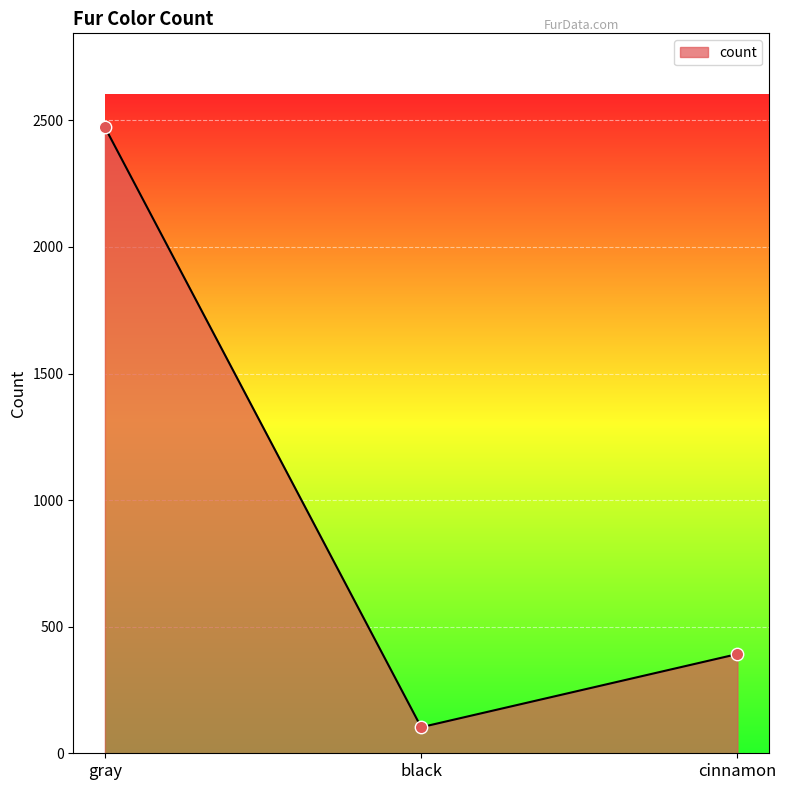

What is the change in value from black to cinnamon?

+289